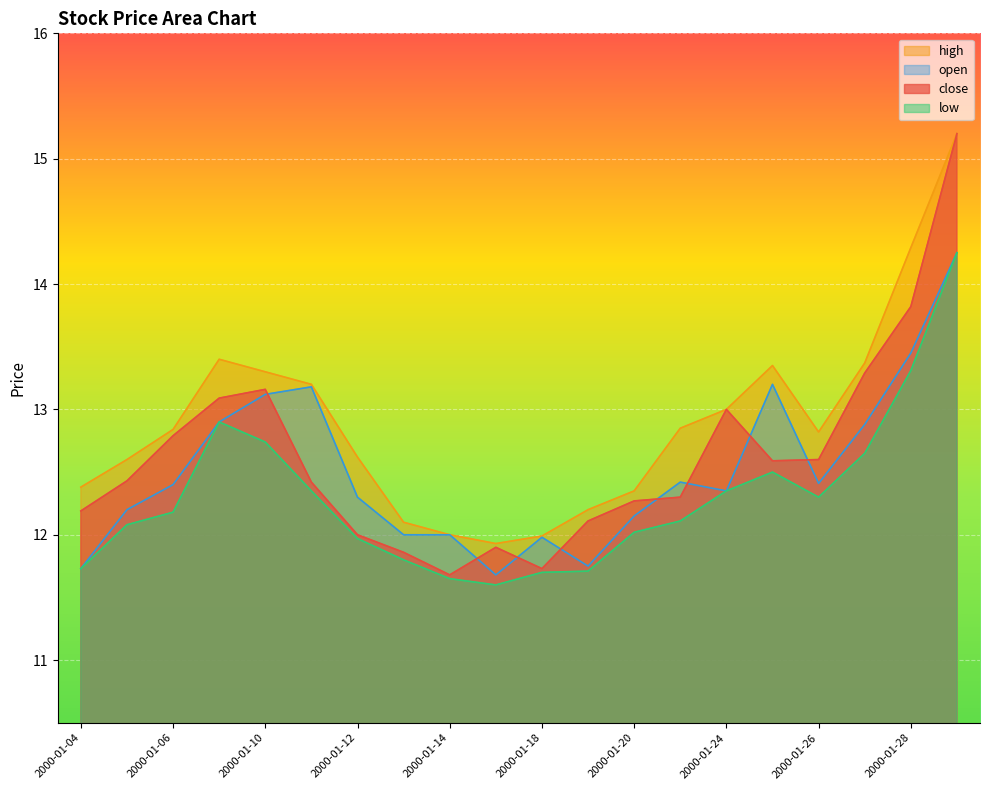

True or false: low and close cross at least once.

False